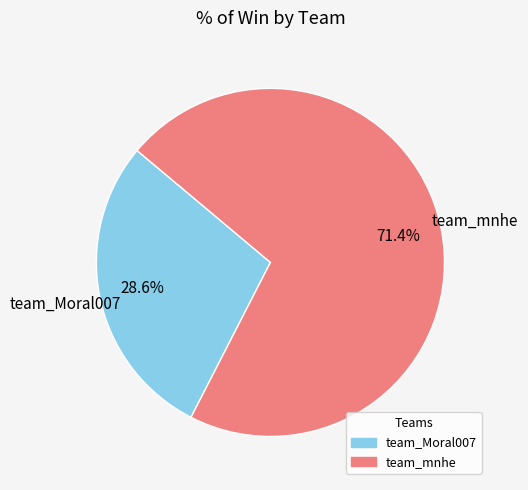

Is it true that team_Moral007 is 34% of the pie?

False